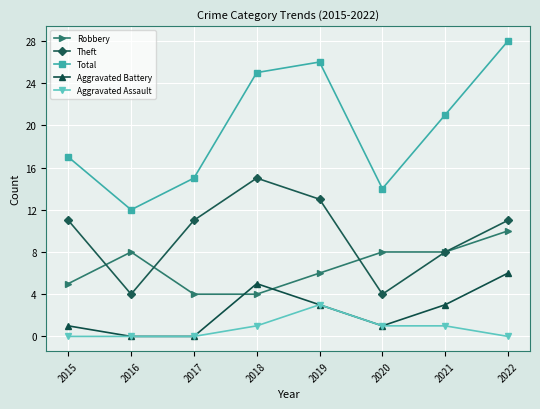

Is it true that Aggravated Battery equals 0 at 2020?

False